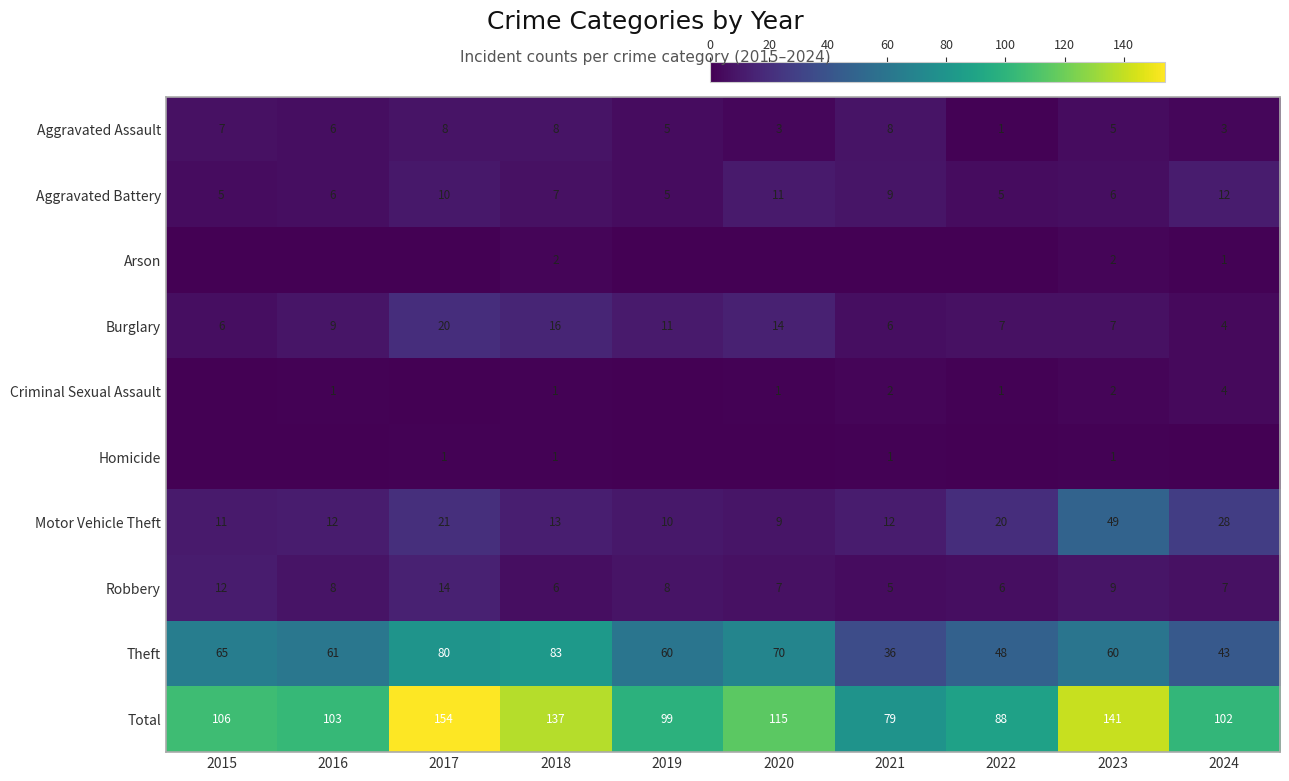

What is the total value across all series at 2022?

176